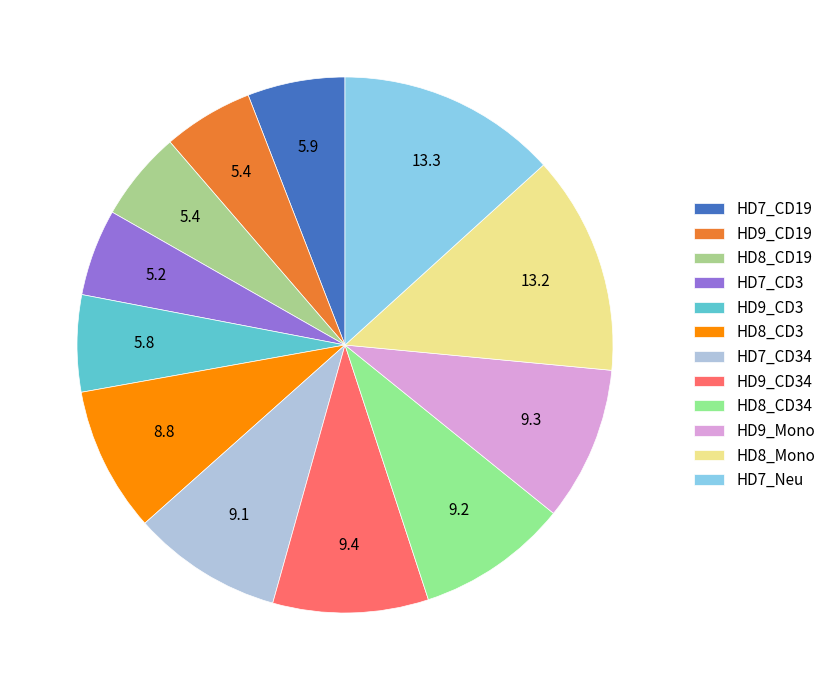

How many segments does this pie chart have?

12